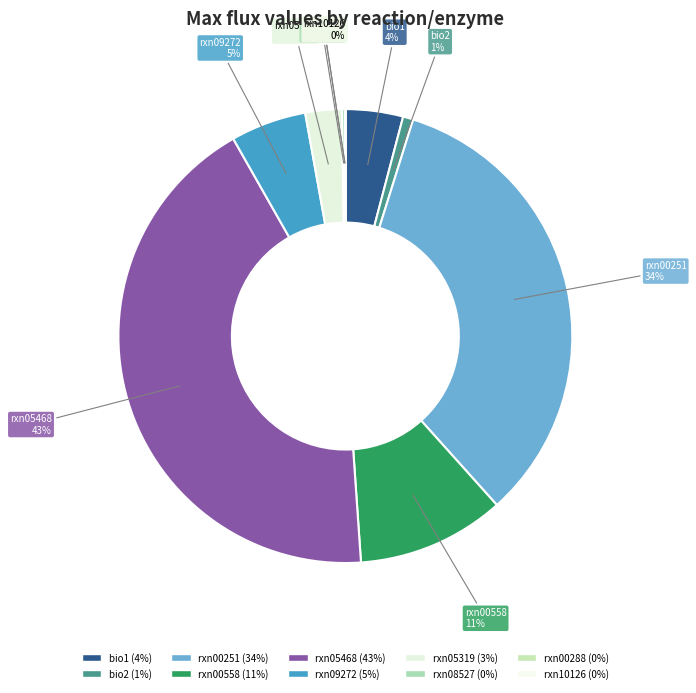

To the nearest percent, what is the difference between the largest and smallest slice percentages?

43%